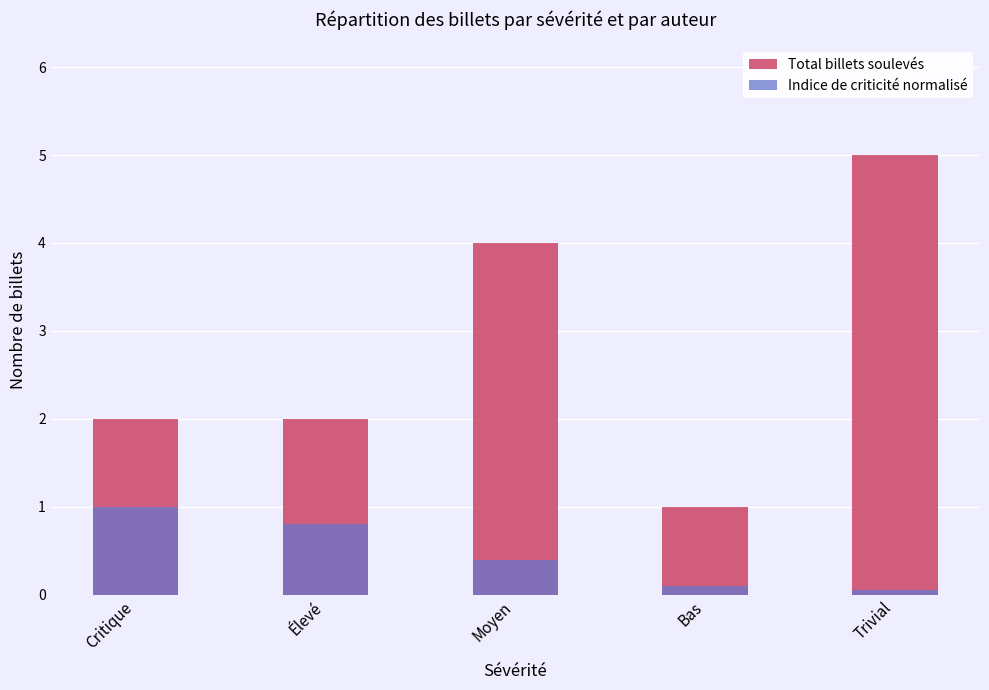

Where is Indice de criticité normalisé nearest to the value 0?

Trivial